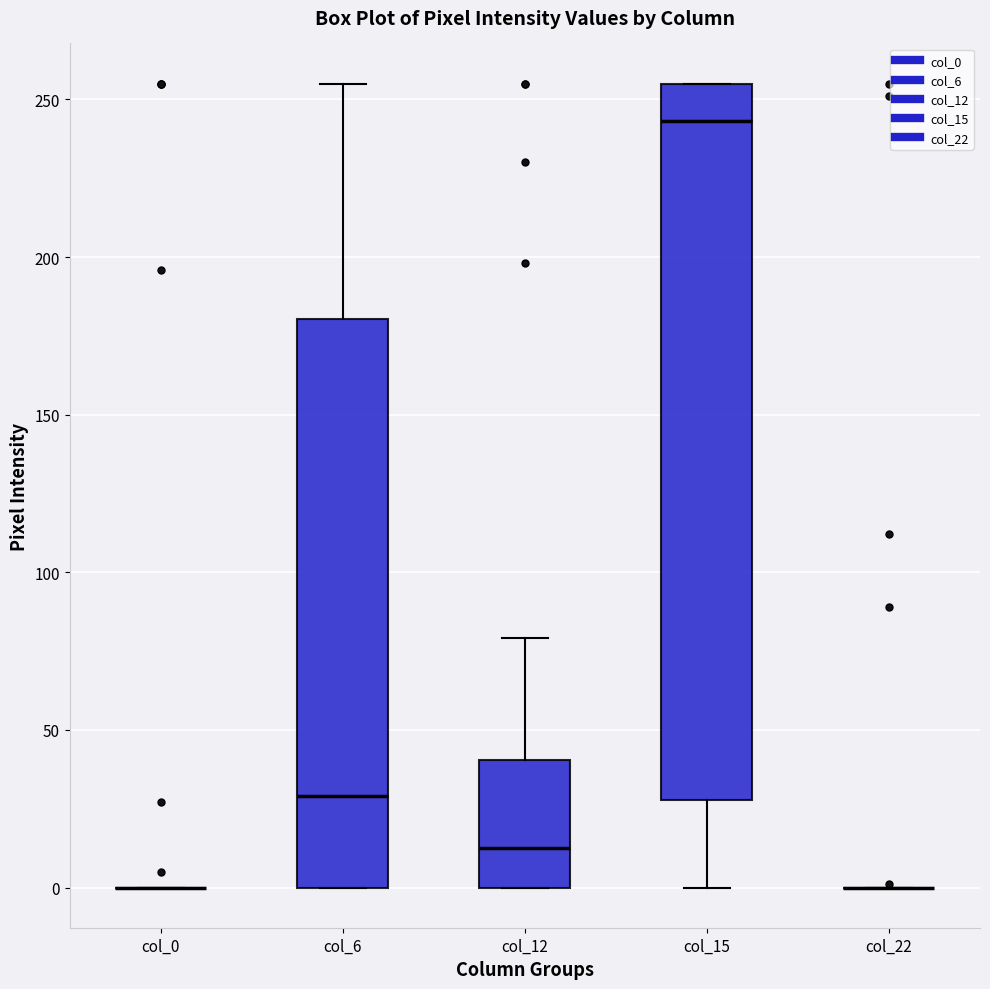

Reading left to right, read every box against the y-axis: the position of its median line, the range the box covers, and the ends of its whiskers. The values are not printed on the chart, so give them approximately, as read against the axis.

col_0: box collapsed to a line at 0, whiskers 0 to 0
col_6: median 30, box 0 to 180, whiskers 0 to 255
col_12: median 15, box 0 to 40, whiskers 0 to 80
col_15: median 245, box 30 to 255, whiskers 0 to 255
col_22: box collapsed to a line at 0, whiskers 0 to 0